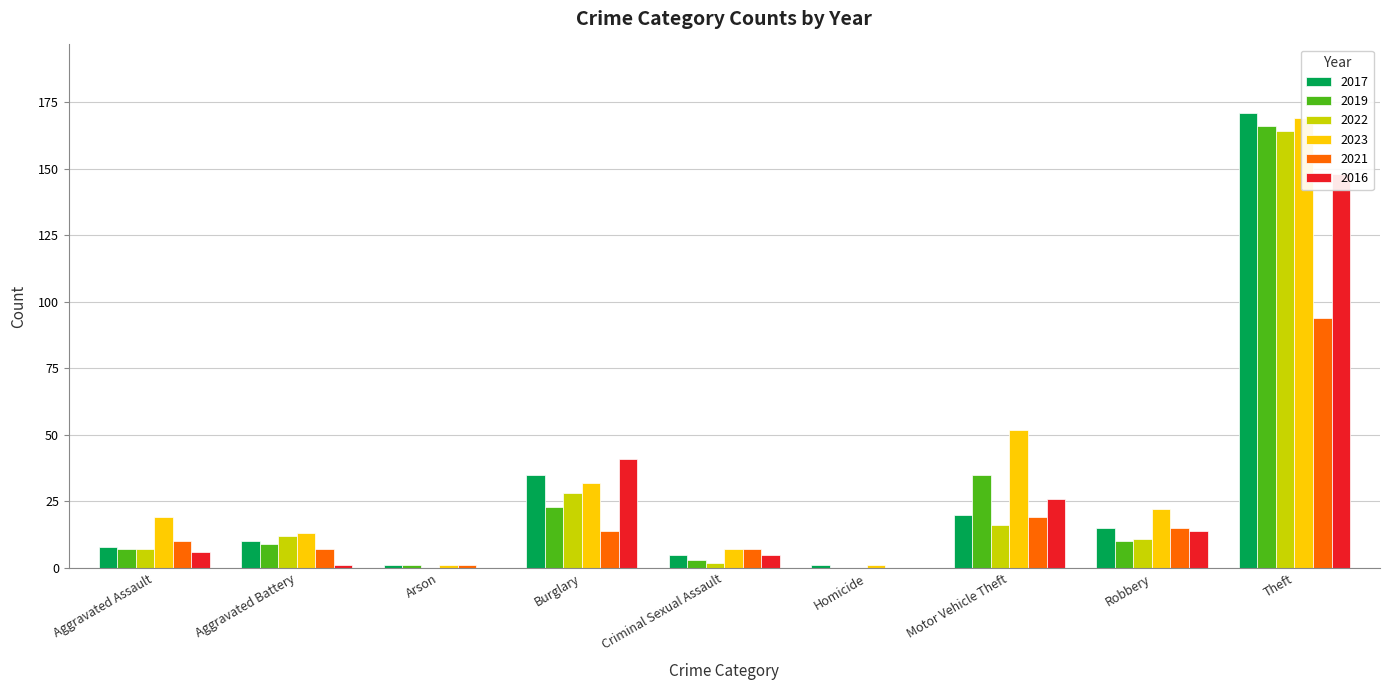

What is the difference between the maximum and minimum values in the 2022 series?

164